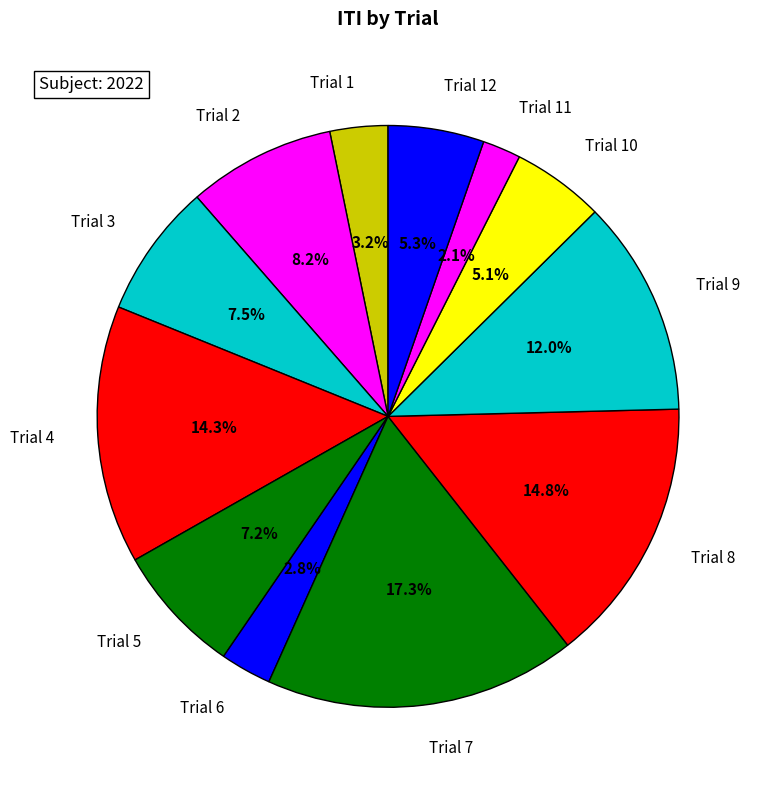

To the nearest percent, what percentage of the pie is 10?

5%